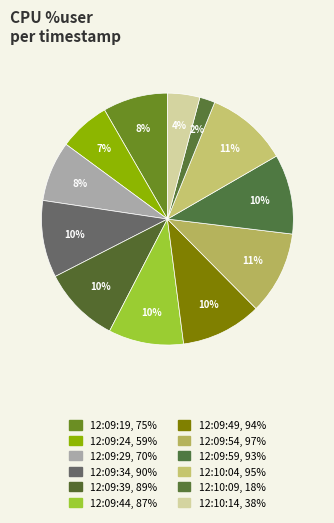

Is 12:09:24 the majority of the pie?

No